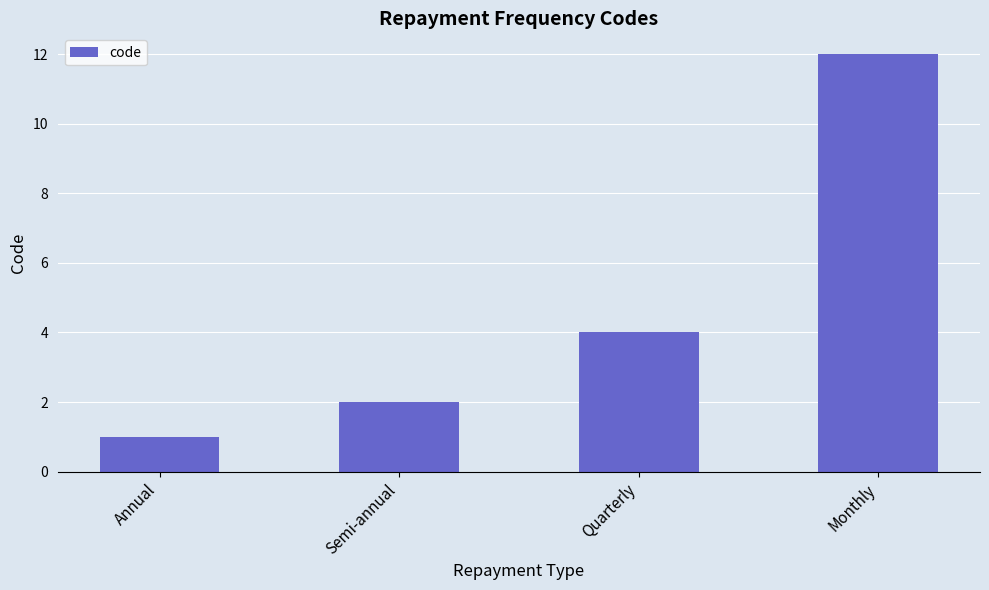

What is the ratio of the value at Quarterly to the value at Monthly?

0.3